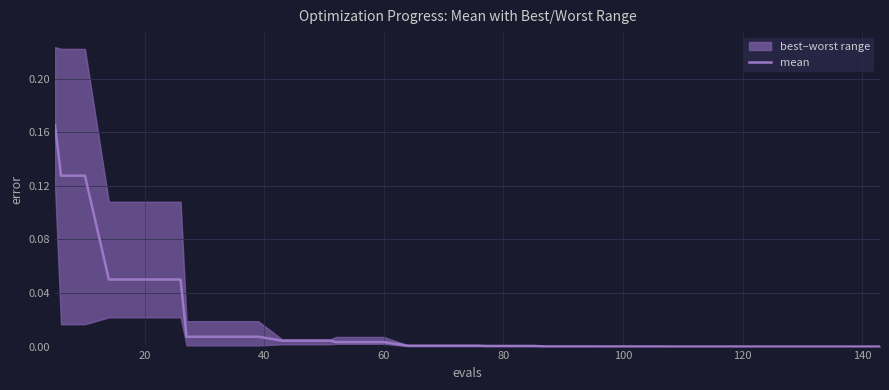

What is the label of the 20th point from the right?

20